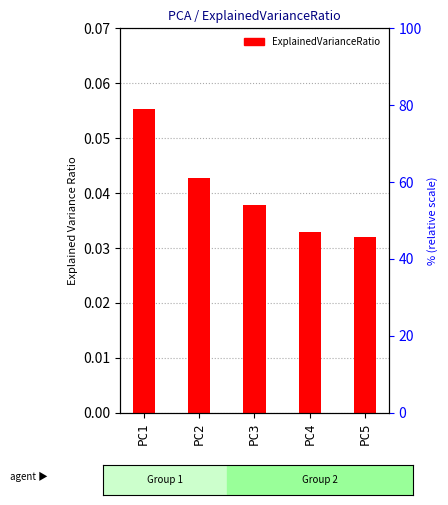

Reading left to right, extract all data points from this chart.

0.1	0.0	0.0	0.0	0.0